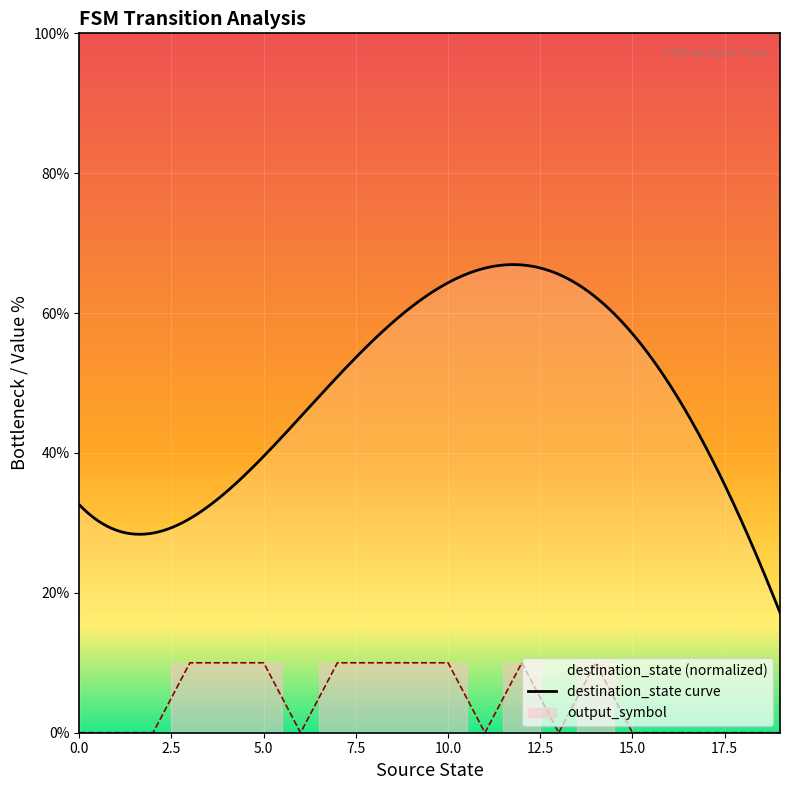

Is this an area chart (filled region under the line)?

No